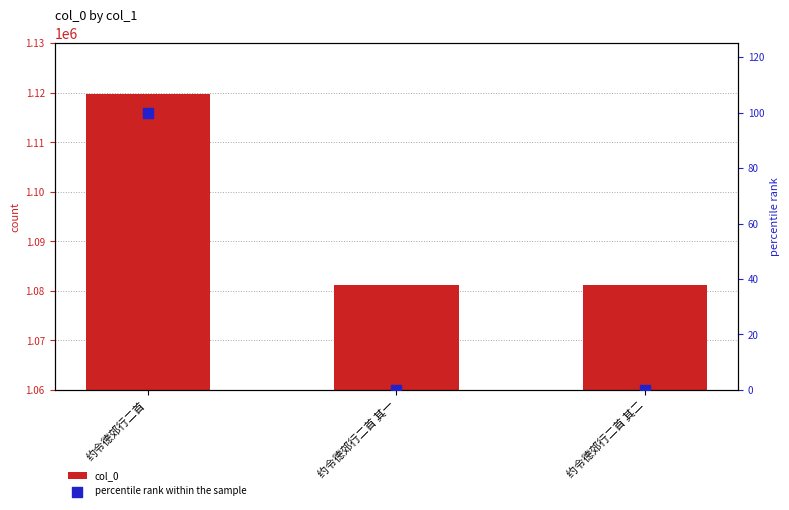

Is the value of percentile rank within the sample at 约令德郊行二首 greater than the value of col_0 at 约令德郊行二首 其一?

No